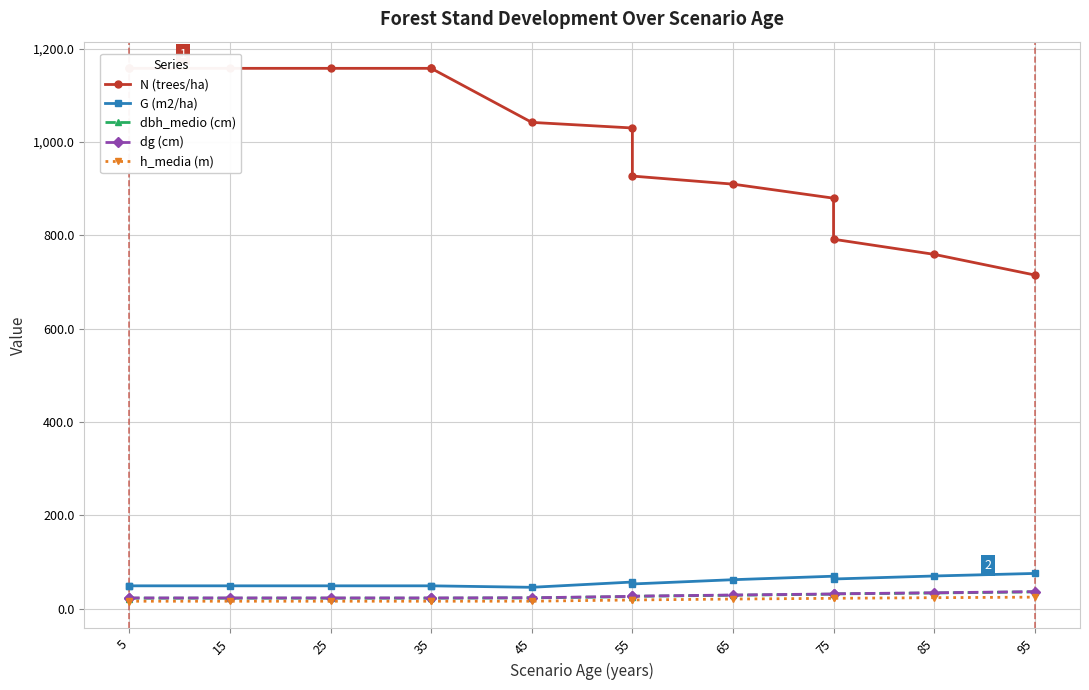

How many lines are shown in the chart?

5